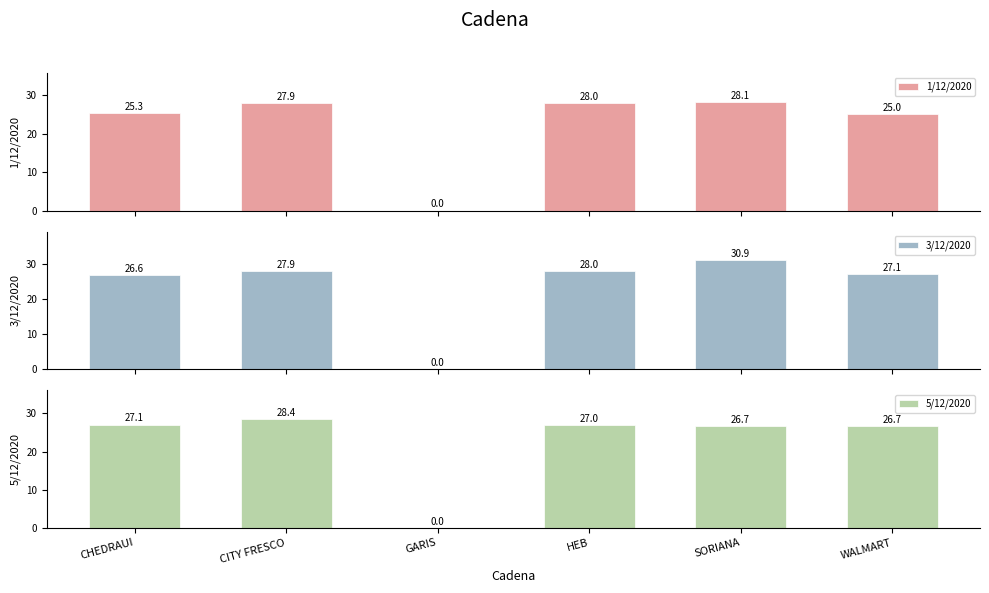

Reading left to right, transcribe all the data shown in this chart.

1/12/2020: CHEDRAUI=25.3	CITY FRESCO=27.9	GARIS=0.0	HEB=28.0	SORIANA=28.1	WALMART=25.0
3/12/2020: CHEDRAUI=26.6	CITY FRESCO=27.9	GARIS=0.0	HEB=28.0	SORIANA=30.9	WALMART=27.1
5/12/2020: CHEDRAUI=27.1	CITY FRESCO=28.4	GARIS=0.0	HEB=27.0	SORIANA=26.7	WALMART=26.7